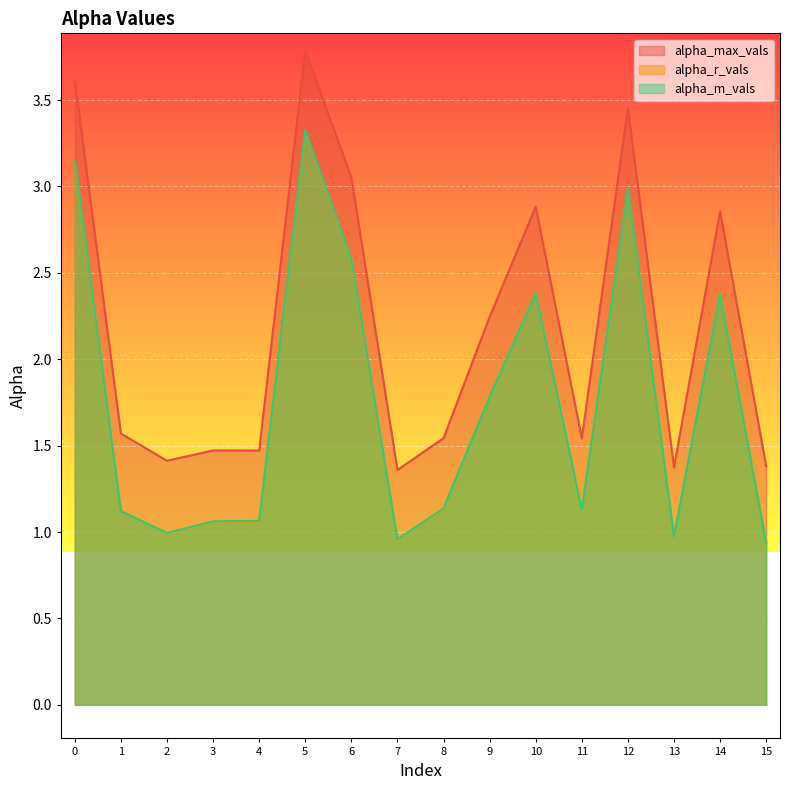

What value does the alpha_max_vals series have at 15?

1.4